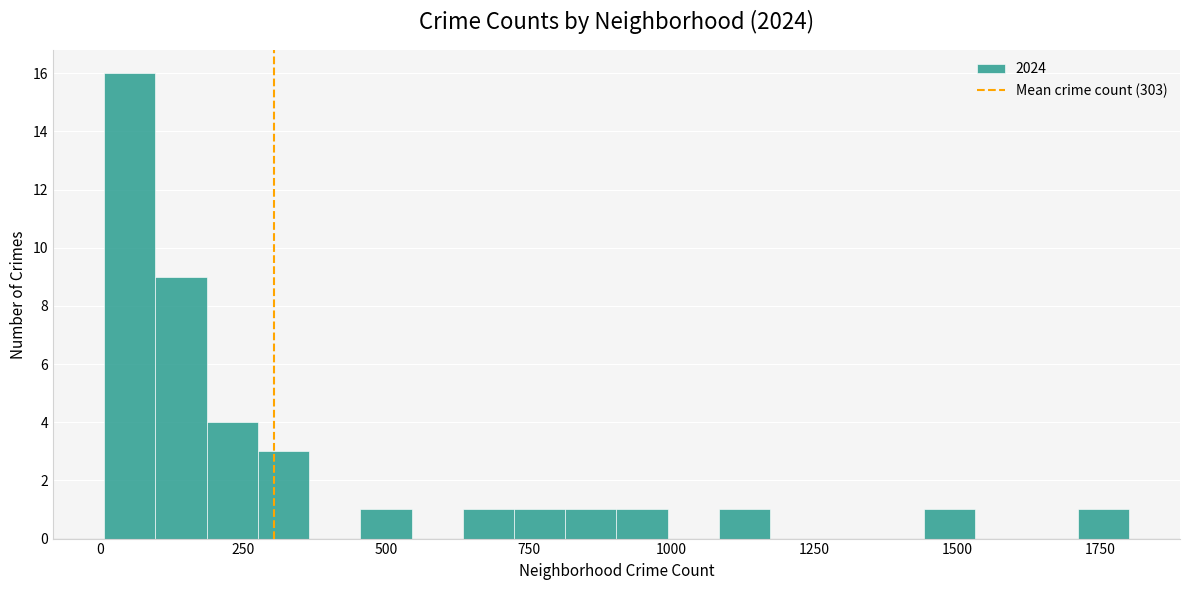

Read against the x-axis, roughly where is the centre of the tallest bar?

50